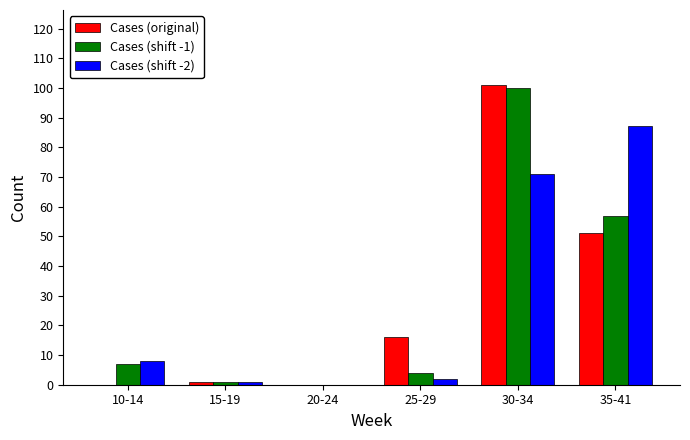

Reading left to right, what are all the values shown in this chart?

Cases (original): 10-14=0	15-19=1	20-24=0	25-29=16	30-34=101	35-41=51
Cases (shift -1): 10-14=7	15-19=1	20-24=0	25-29=4	30-34=100	35-41=57
Cases (shift -2): 10-14=8	15-19=1	20-24=0	25-29=2	30-34=71	35-41=87